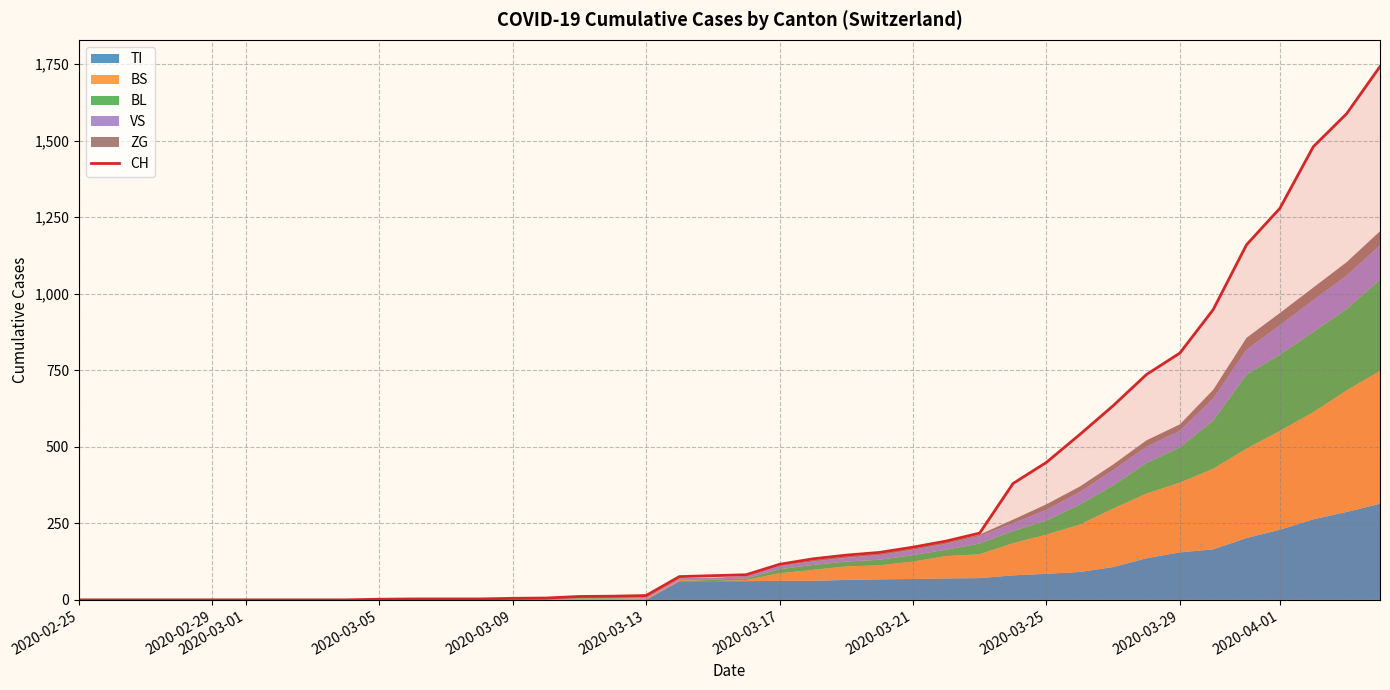

What is the highest value of the CH series?

1742